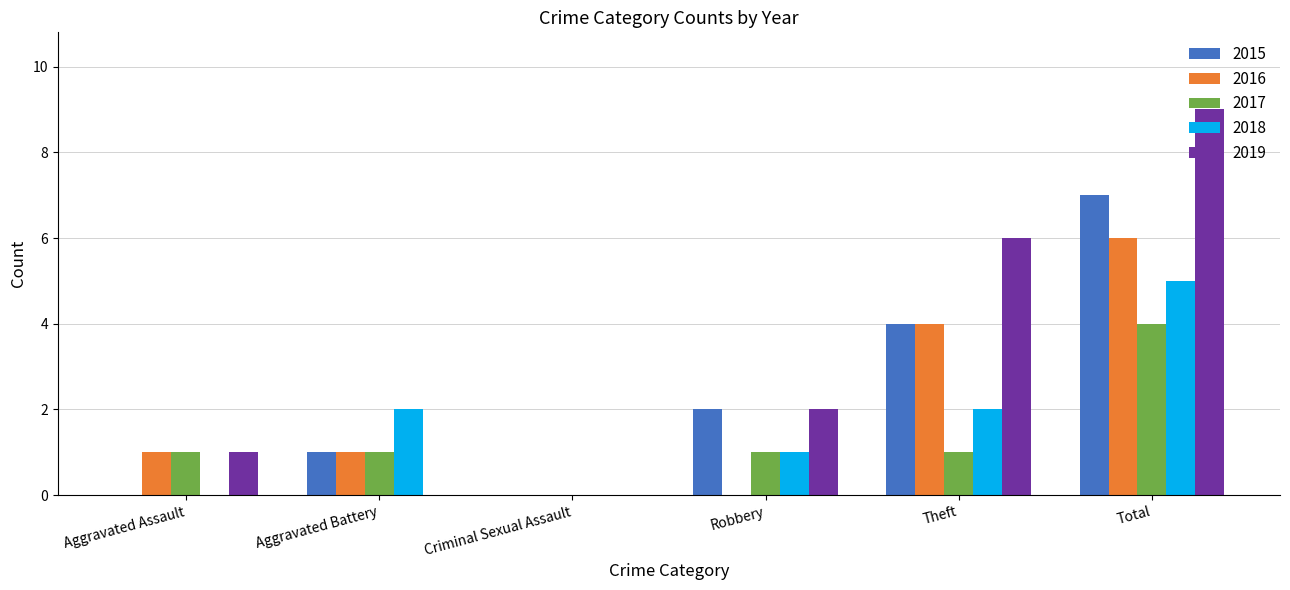

What is the sum of all 2015 values?

14